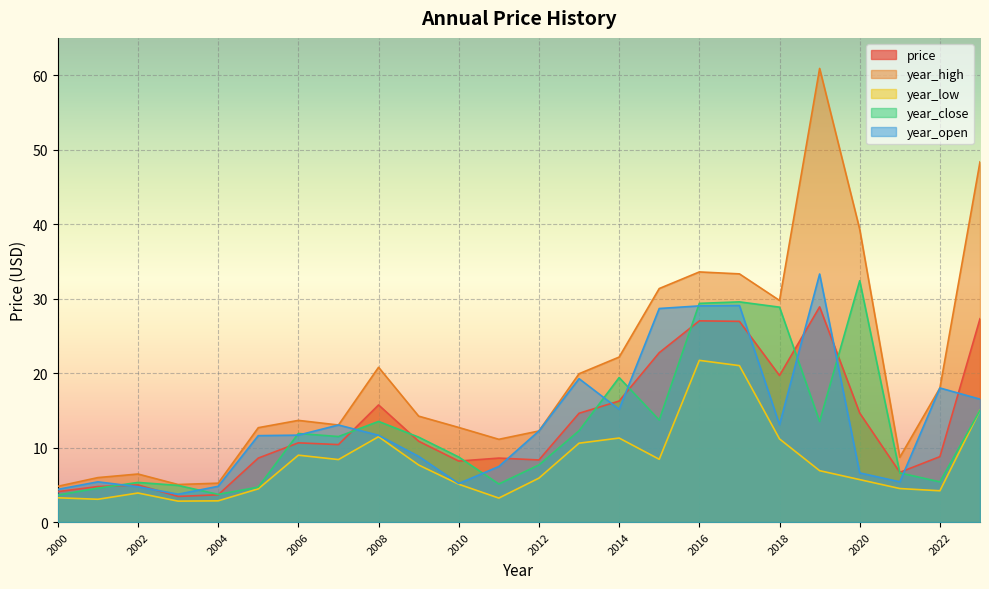

Count the number of data series in this chart.

5